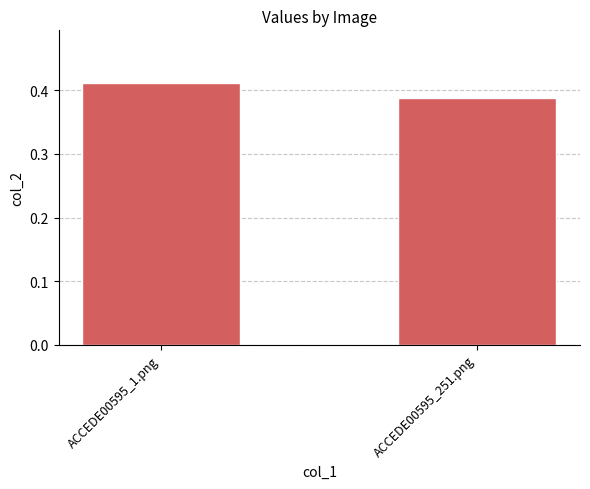

The chart shows a value of 0.6 at ACCEDE00595_251.png. True or false?

False